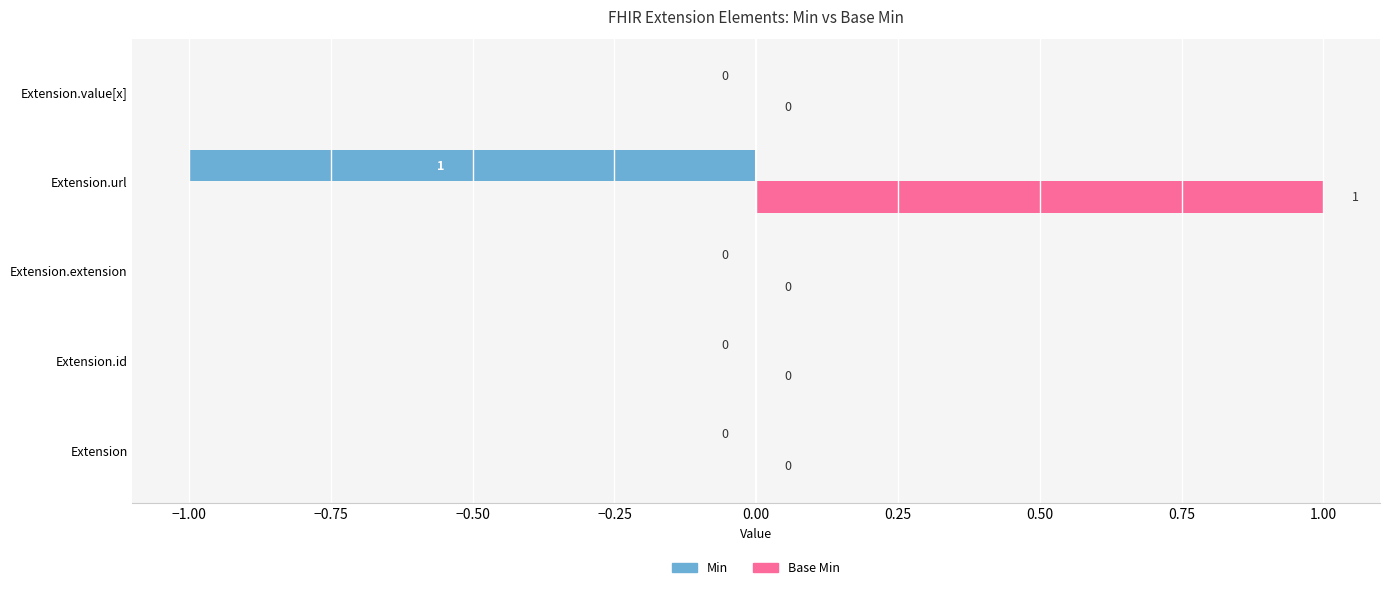

What is the sum of all Min values?

-1